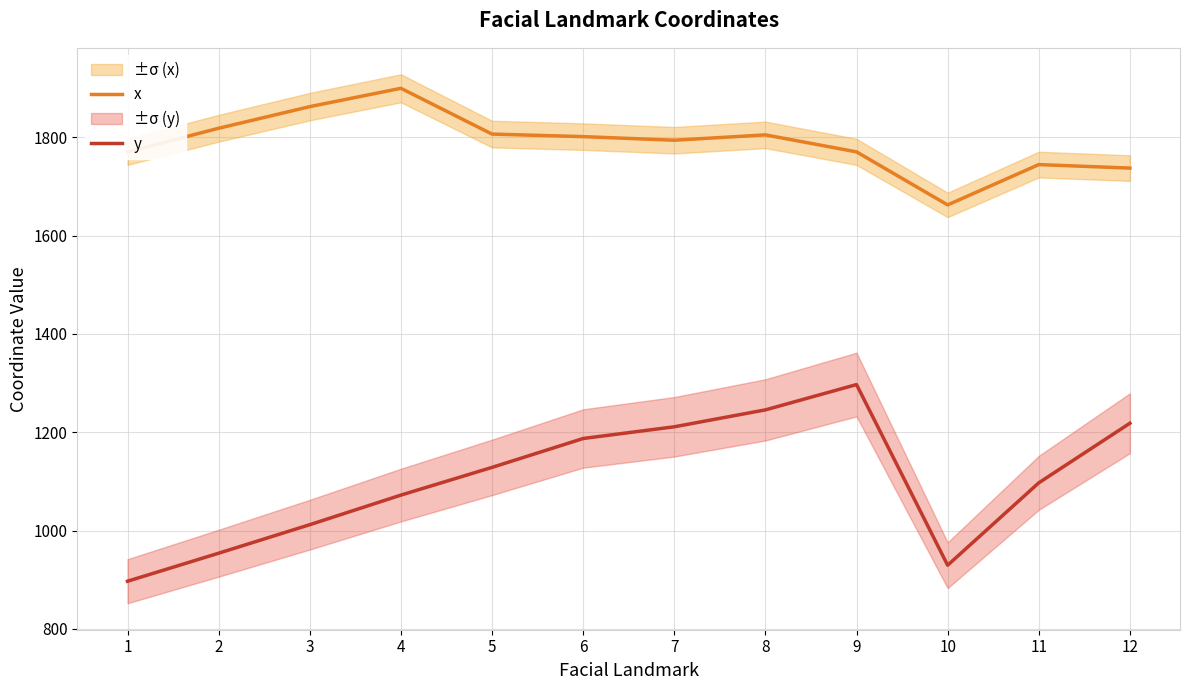

How many lines are shown in the chart?

2